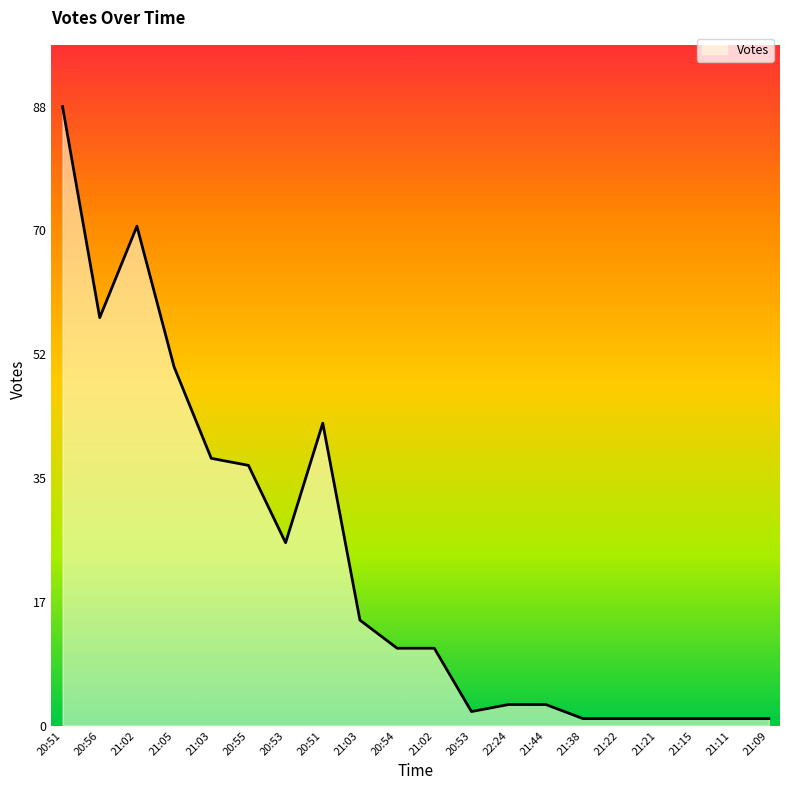

Does the chart display data point markers on the line(s)?

No